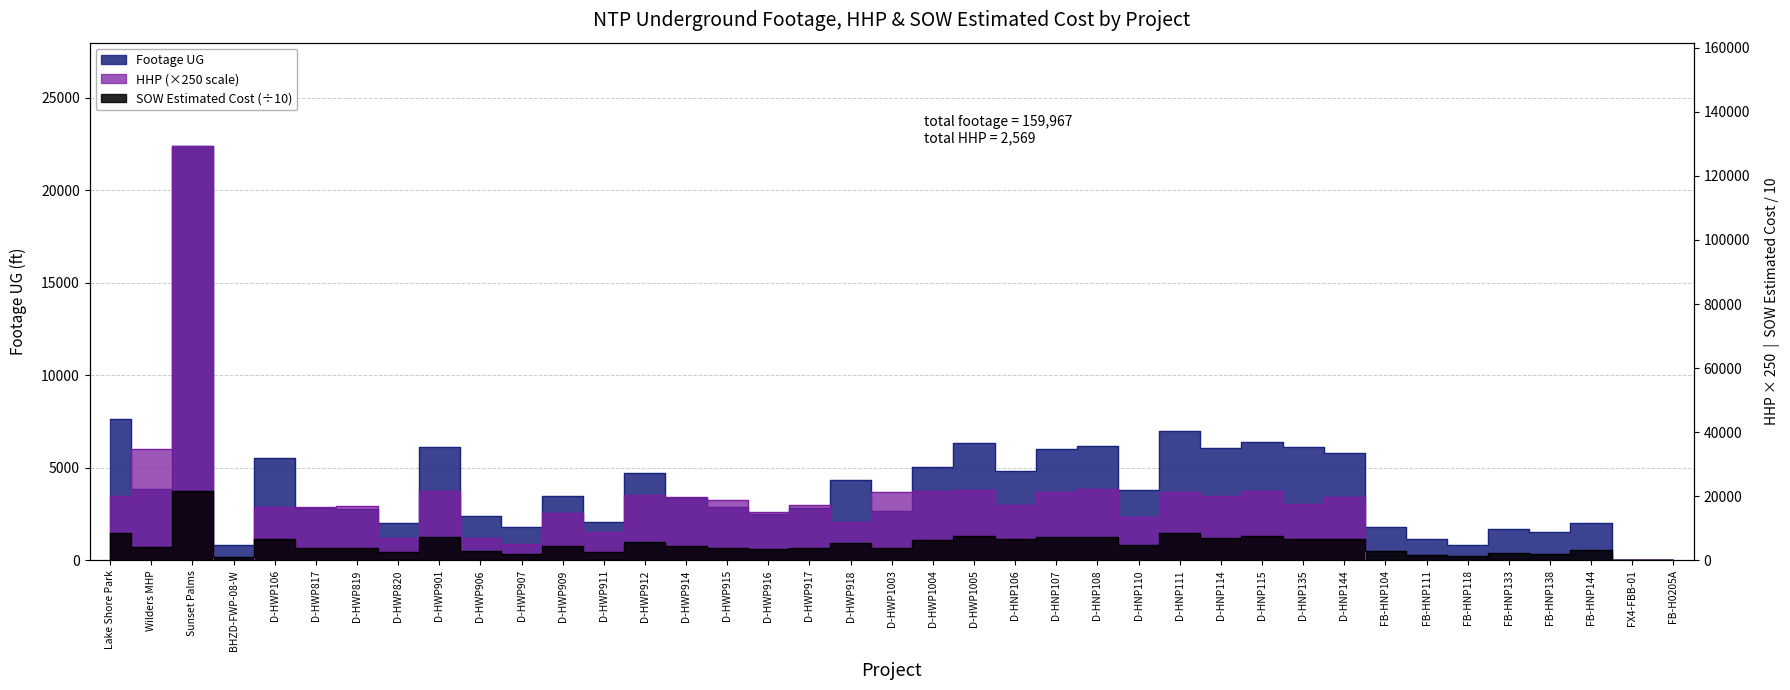

At how many categories does at least one series exceed 5632?

29